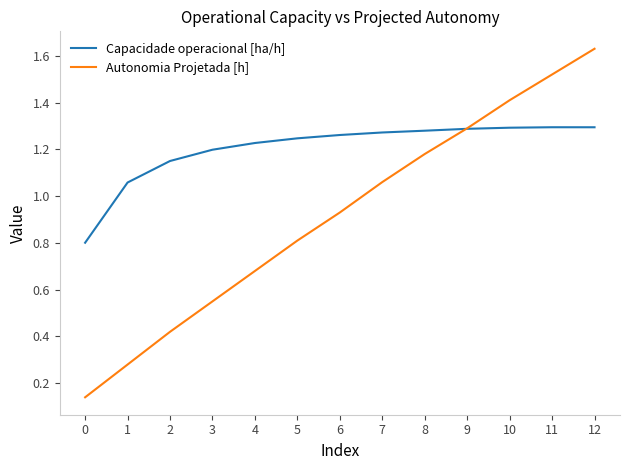

How many intersections are there between Capacidade operacional [ha/h] and Autonomia Projetada [h]?

1